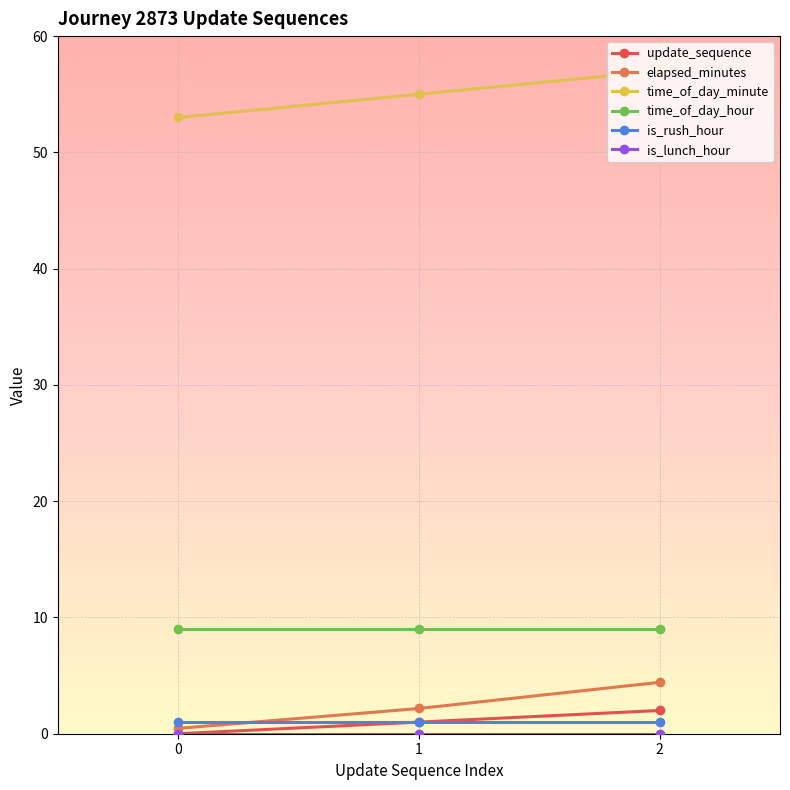

What is the value of the time_of_day_hour point at the 2nd from the left?

9.0